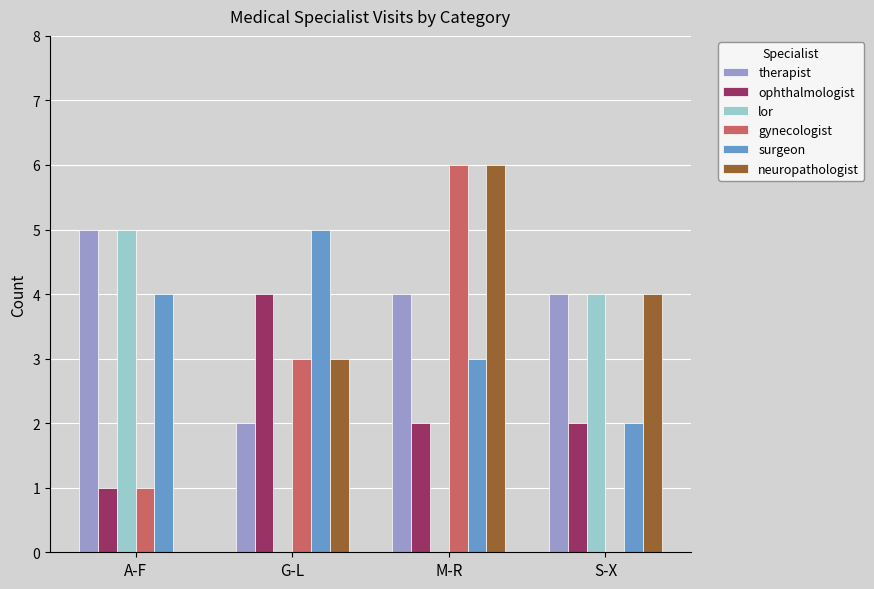

How many distinct data groups are displayed?

6